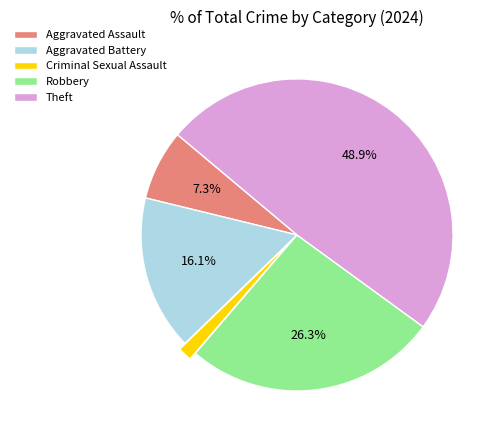

True or false: Aggravated Battery accounts for 9% of the total.

False